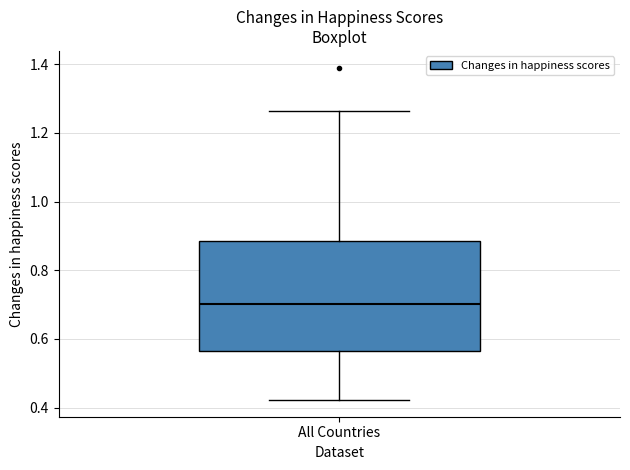

Transcribe this box plot: give where the median line is, the range the box spans, and where the two whiskers end, as read against the y-axis. The values are not printed on the chart, so give them approximately, as read against the axis.

median 0.70, box 0.56 to 0.88, whiskers 0.42 to 1.26